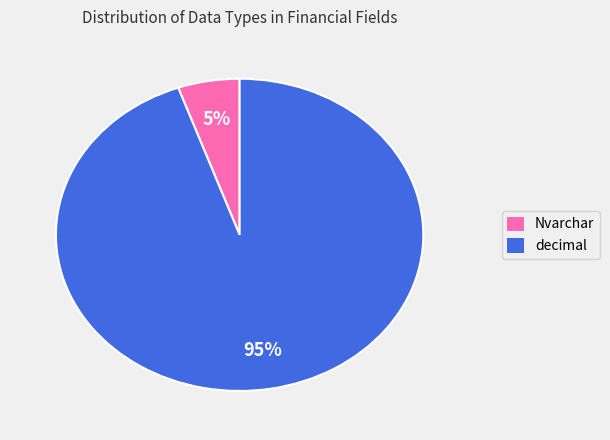

Does any single category account for the majority?

Yes